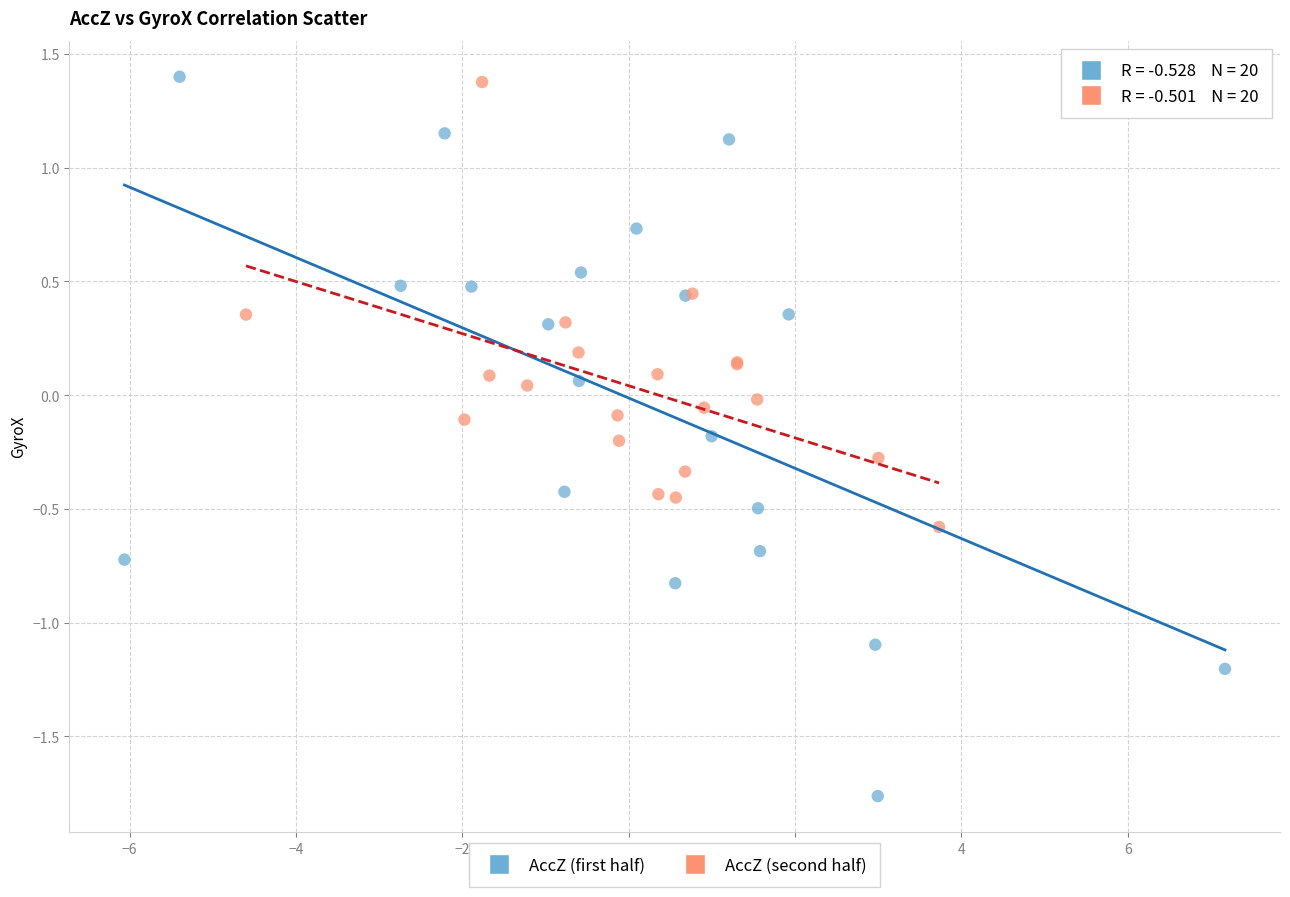

Which series contains the lowest Y value?

AccZ (first half)